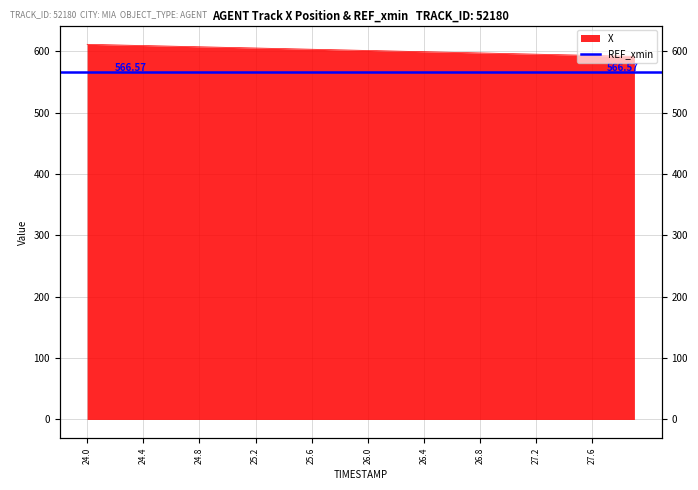

True or false: there are more than 1 points higher than both neighbors.

False